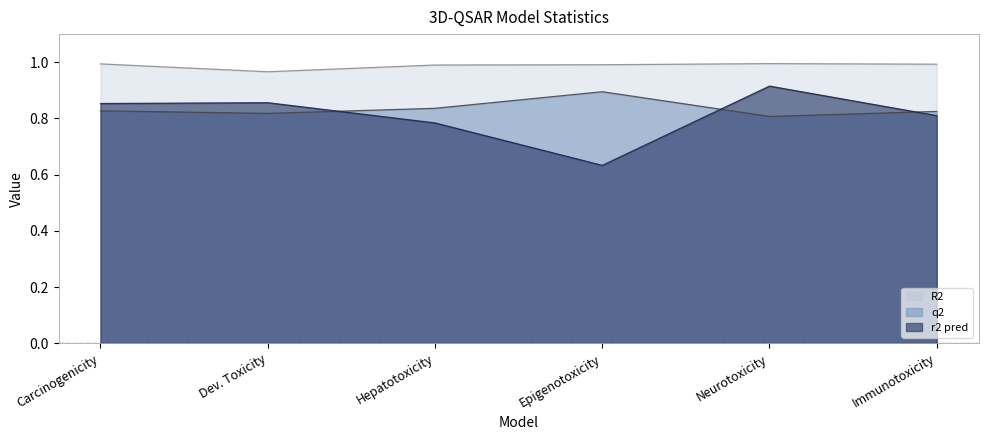

What position from the left is Dev. Toxicity?

2